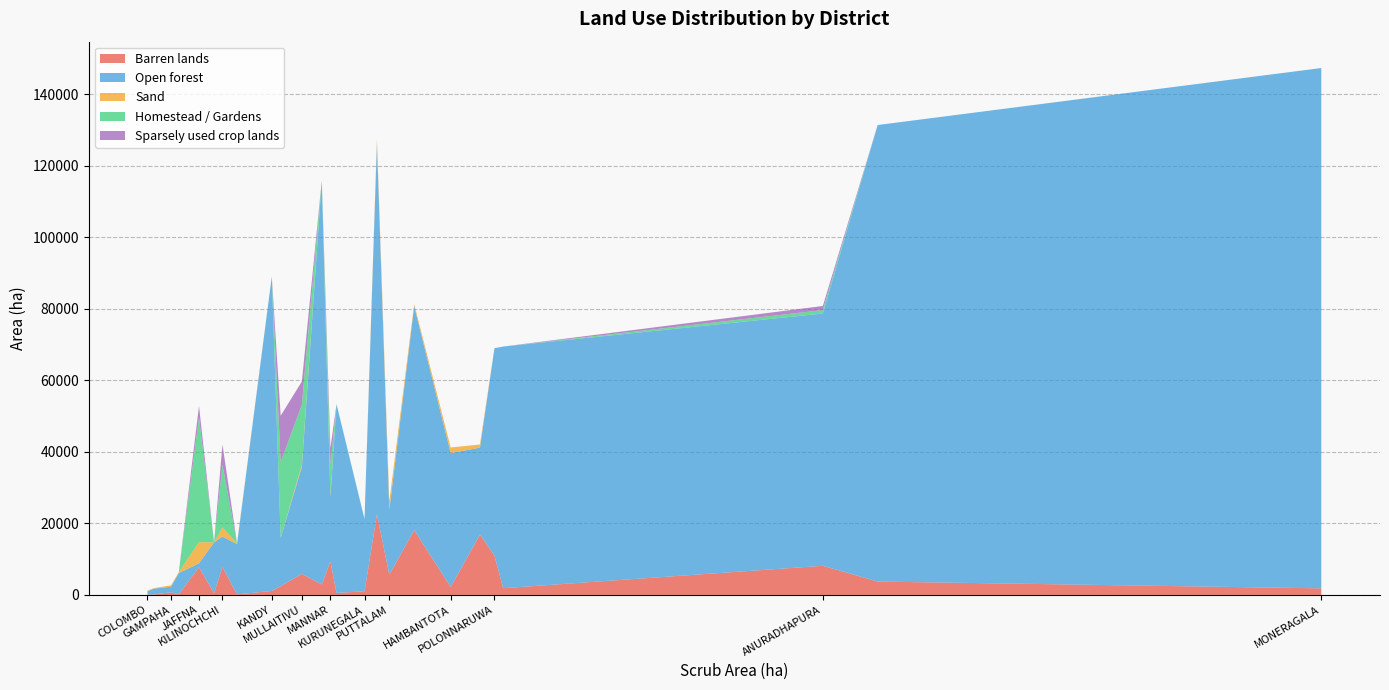

What is the maximum value for Barren lands?

22550